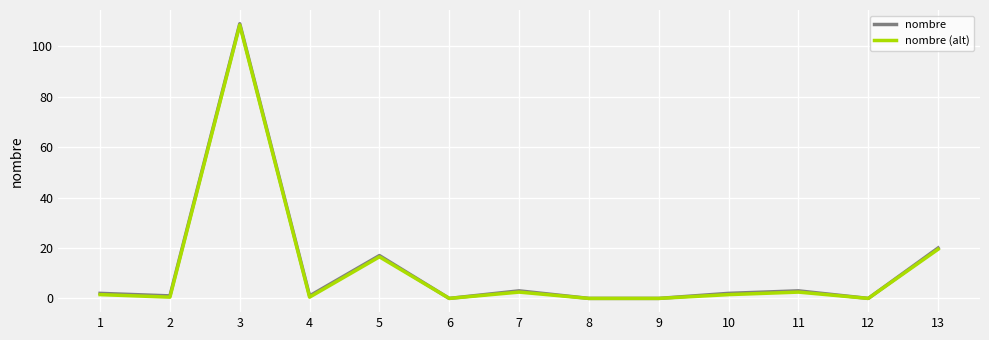

What is the highest value of the nombre (alt) series?

108.5